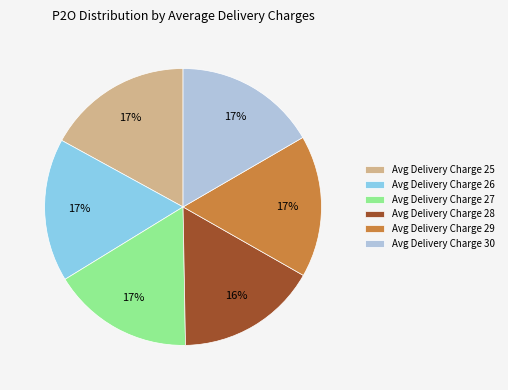

How many slices are in this pie chart?

6